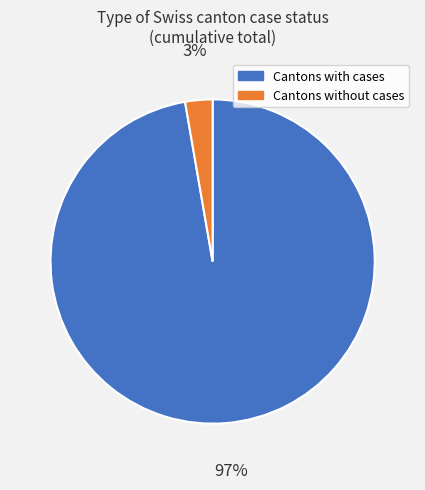

Does any single category account for the majority?

Yes